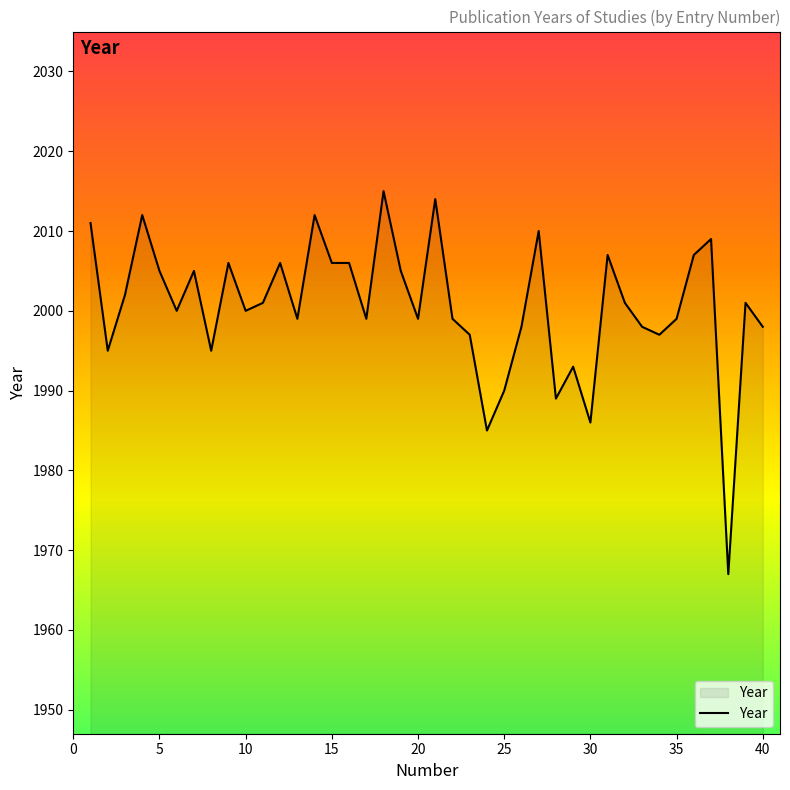

What is the minimum value shown in the chart?

1967